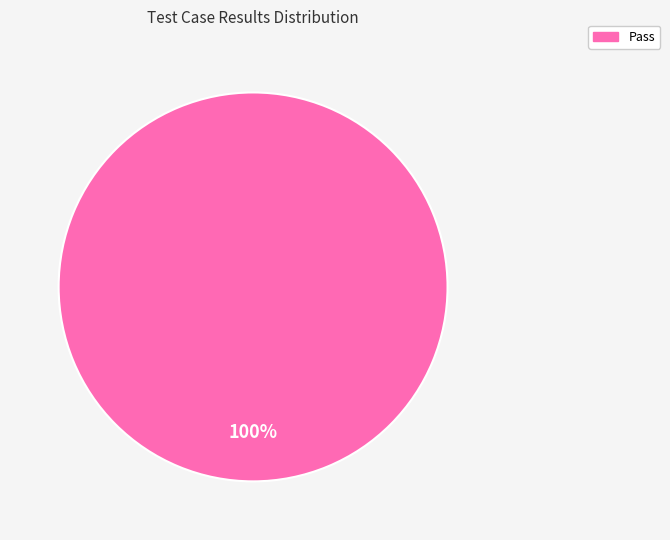

Does any single category account for the majority?

Yes